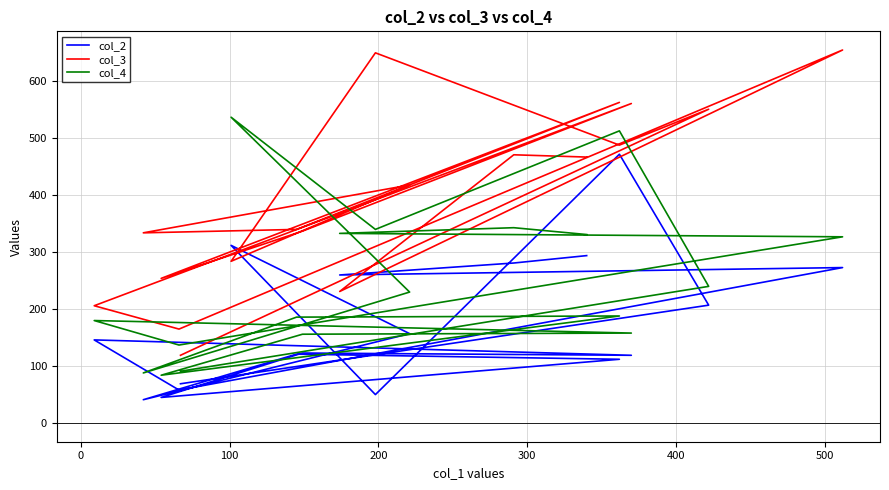

At how many categories does at least one series exceed 182?

16